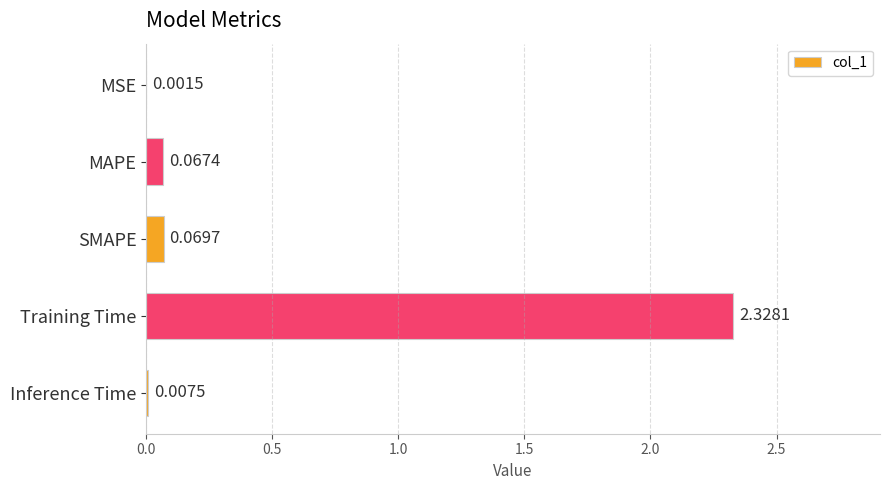

Between MAPE and SMAPE, which is larger?

SMAPE